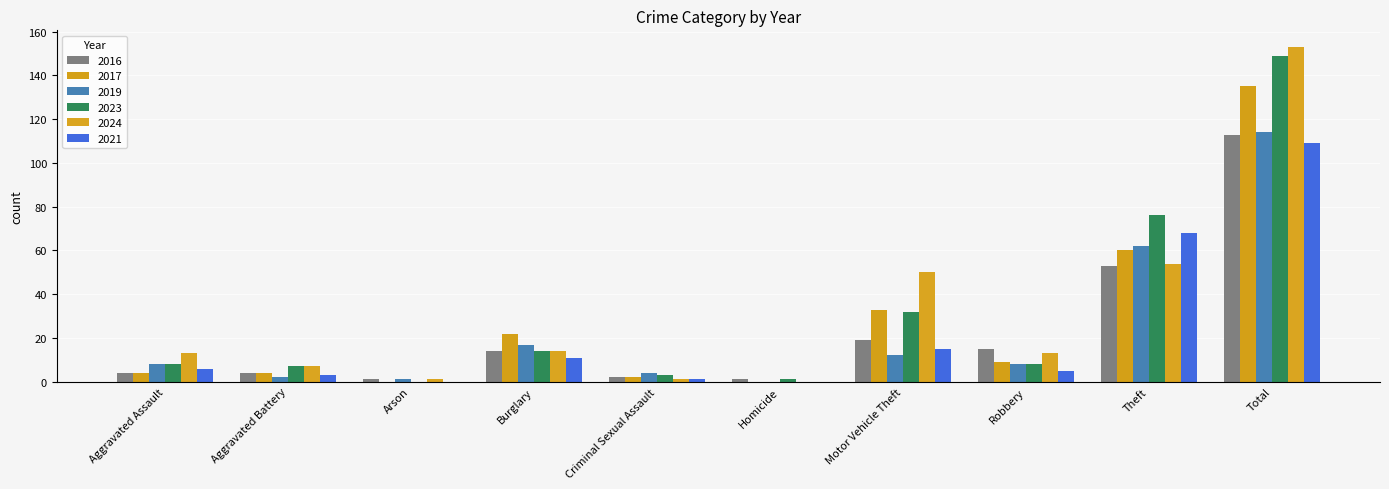

At which label does 2019 reach its minimum?

Homicide